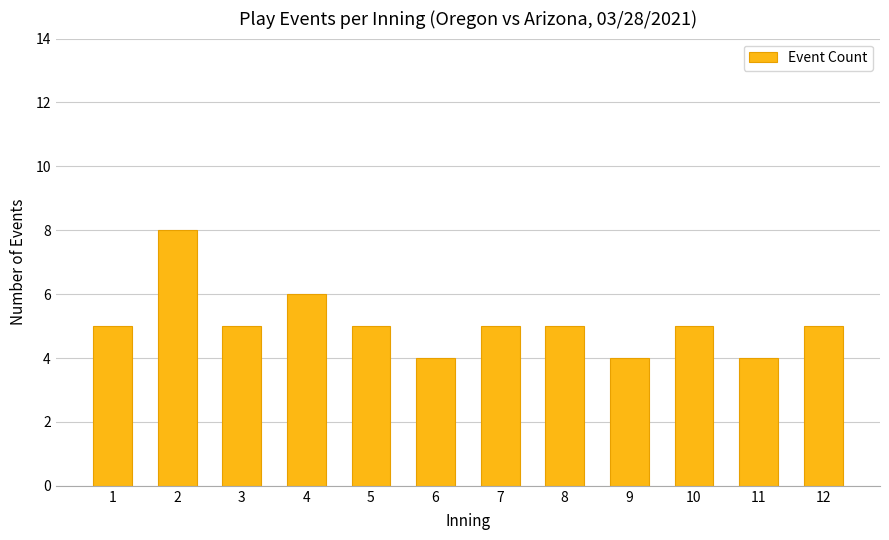

How many distinct data groups are displayed?

1